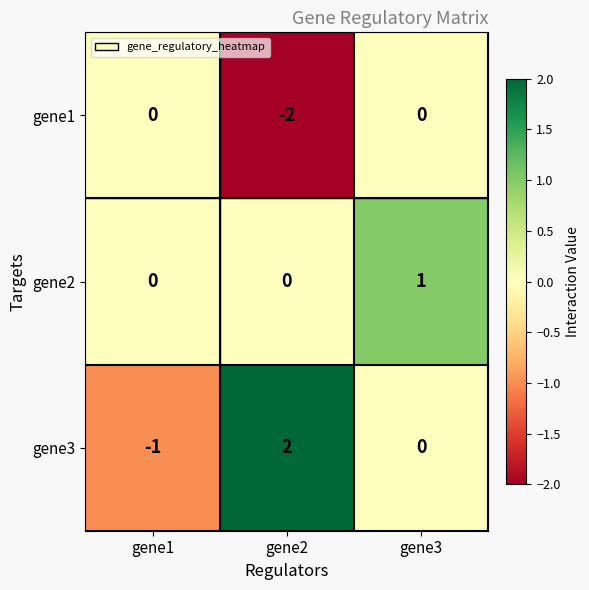

Where does the gene3 series first go above 0?

gene2